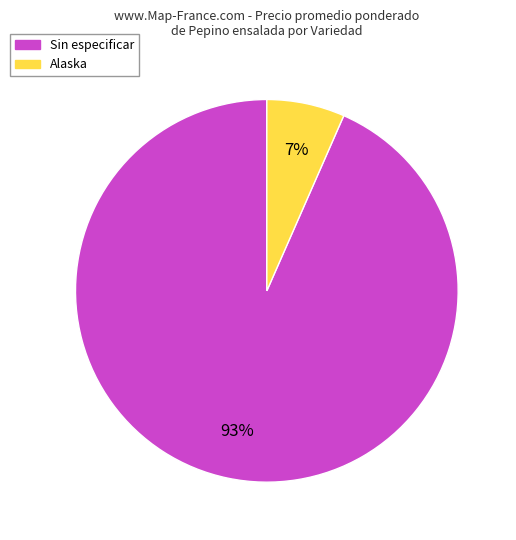

What is the majority slice?

Sin especificar